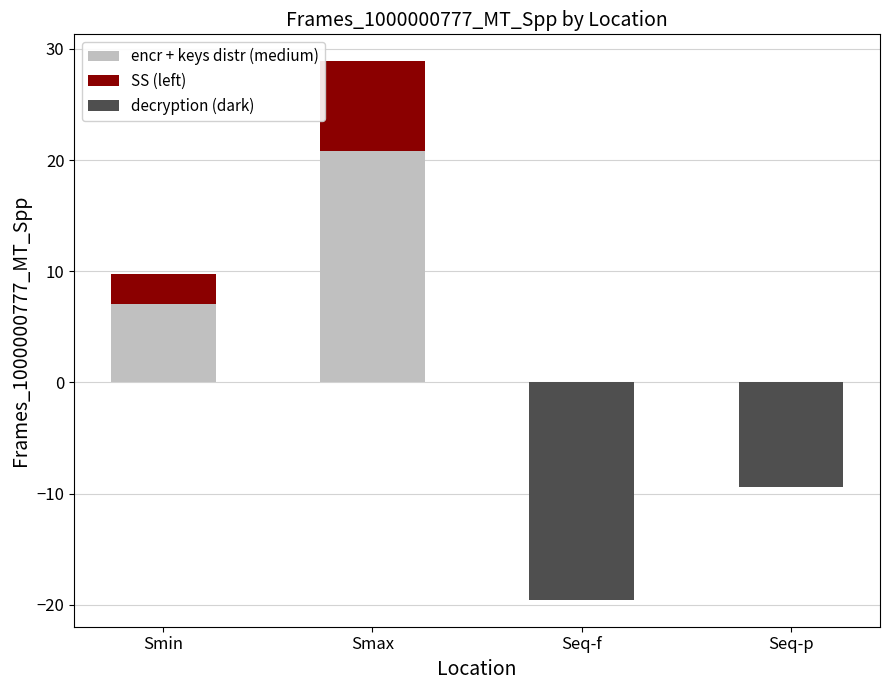

The decryption (dark) series shows -9.4 at Seq-p. True or false?

True